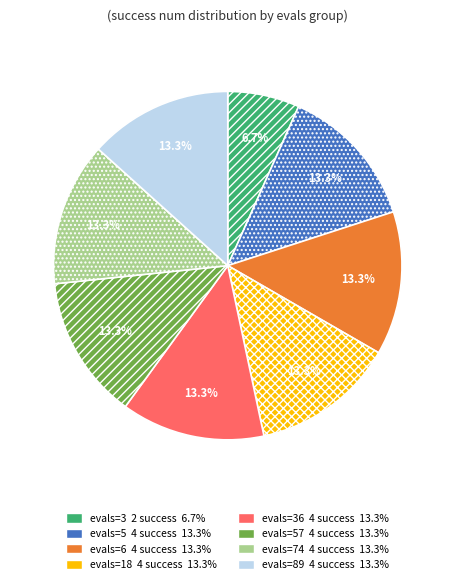

How many slices are in this pie chart?

8